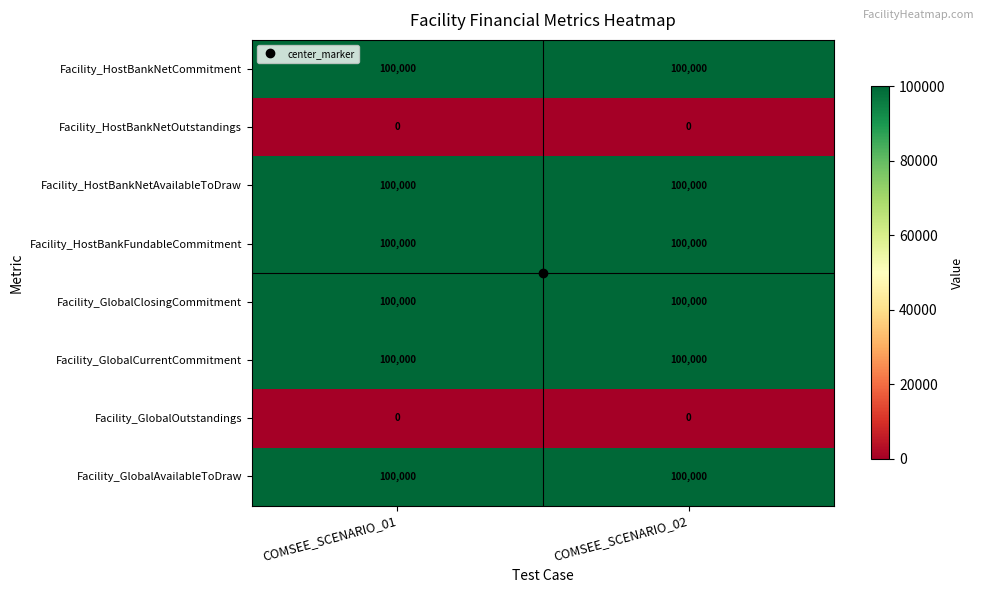

What is the maximum value for Facility_HostBankFundableCommitment?

100000